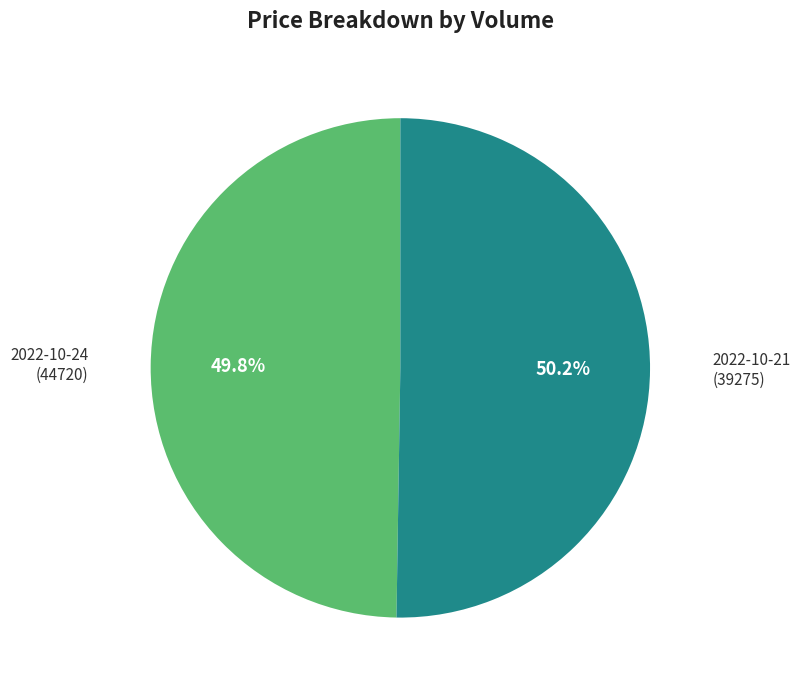

Is there any slice that represents more than half of the pie?

Yes